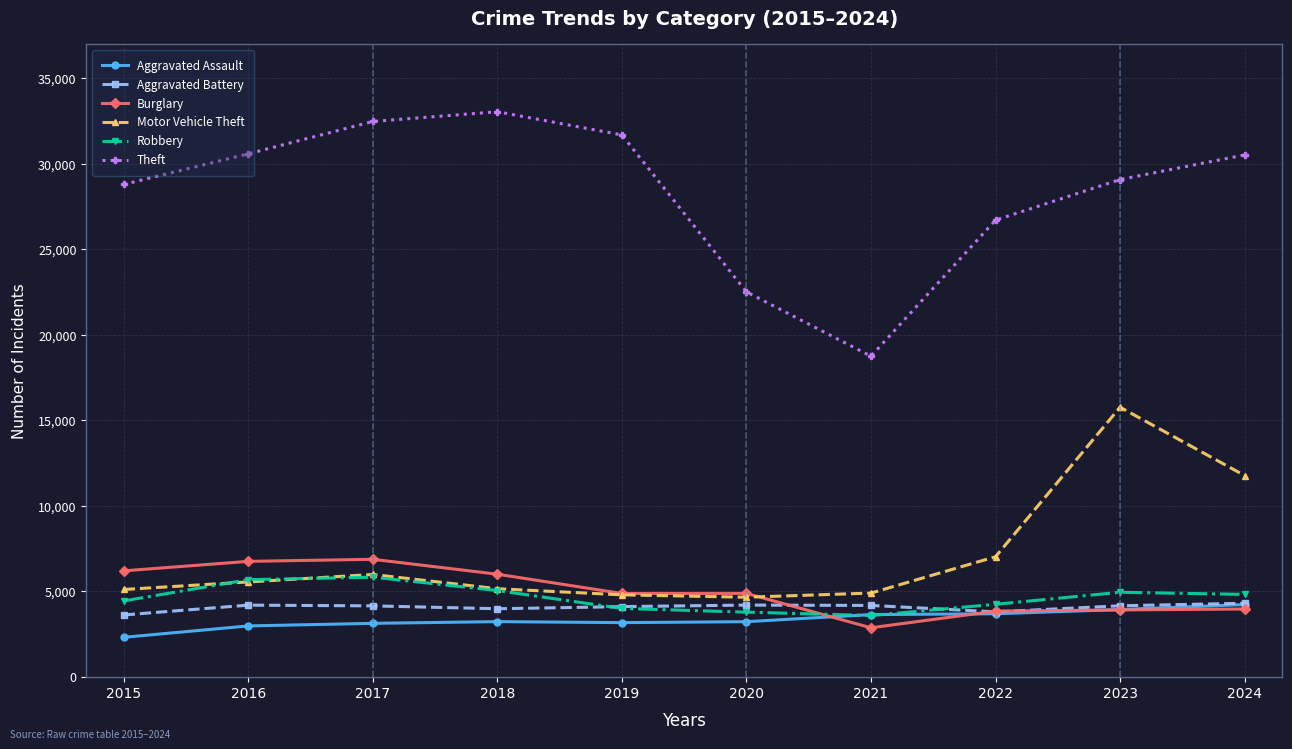

Is it true that Theft equals 18743 at 2021?

True